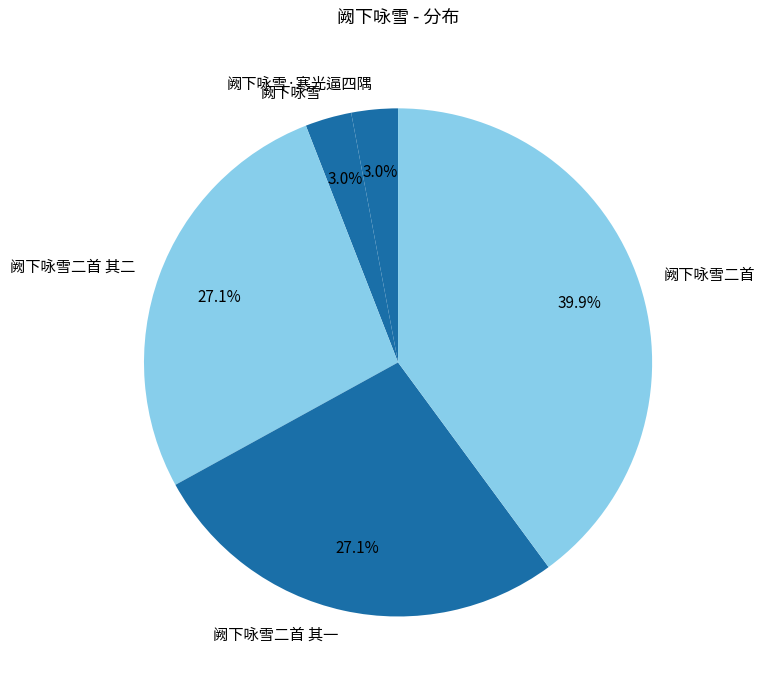

To the nearest percent, what percentage of the pie is 阙下咏雪二首 其二?

27%